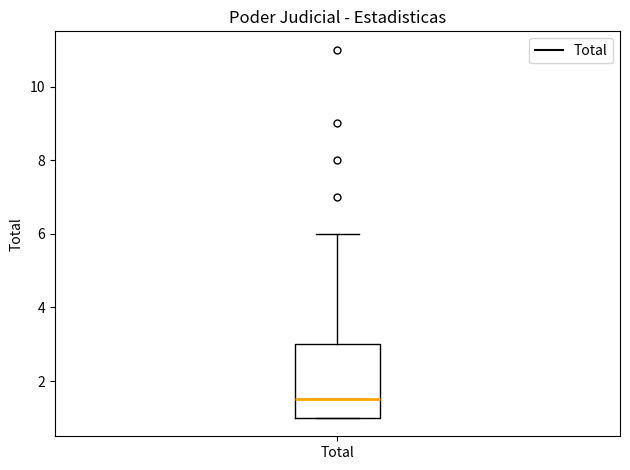

Where does the upper whisker of the box for Total end on the y-axis? The values are not printed on the chart, so give them approximately, as read against the axis.

6.0